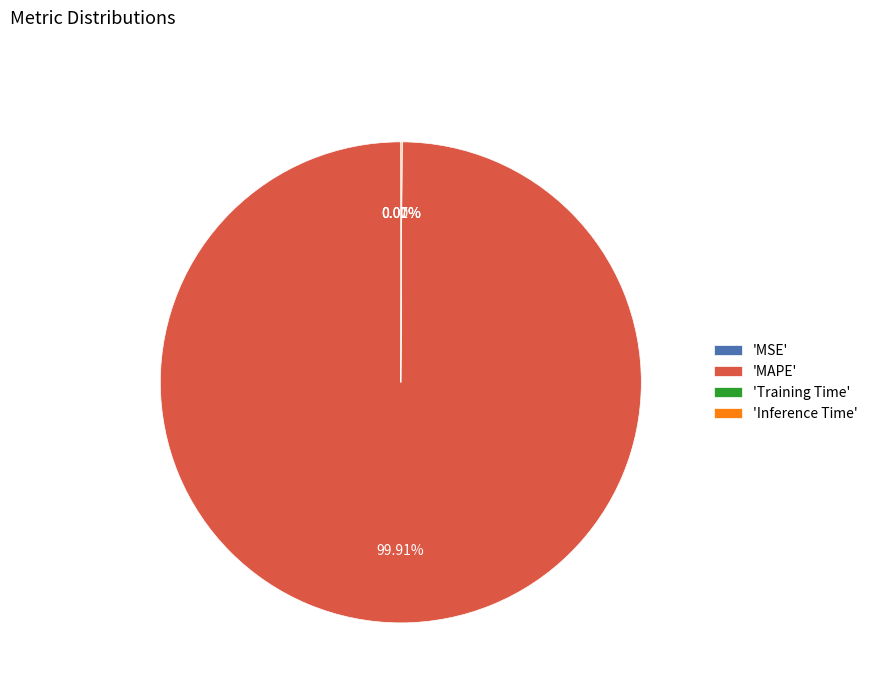

Is there any slice that represents more than half of the pie?

Yes